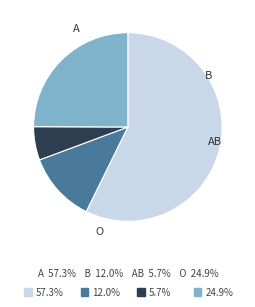

Is there any slice that represents more than half of the pie?

Yes